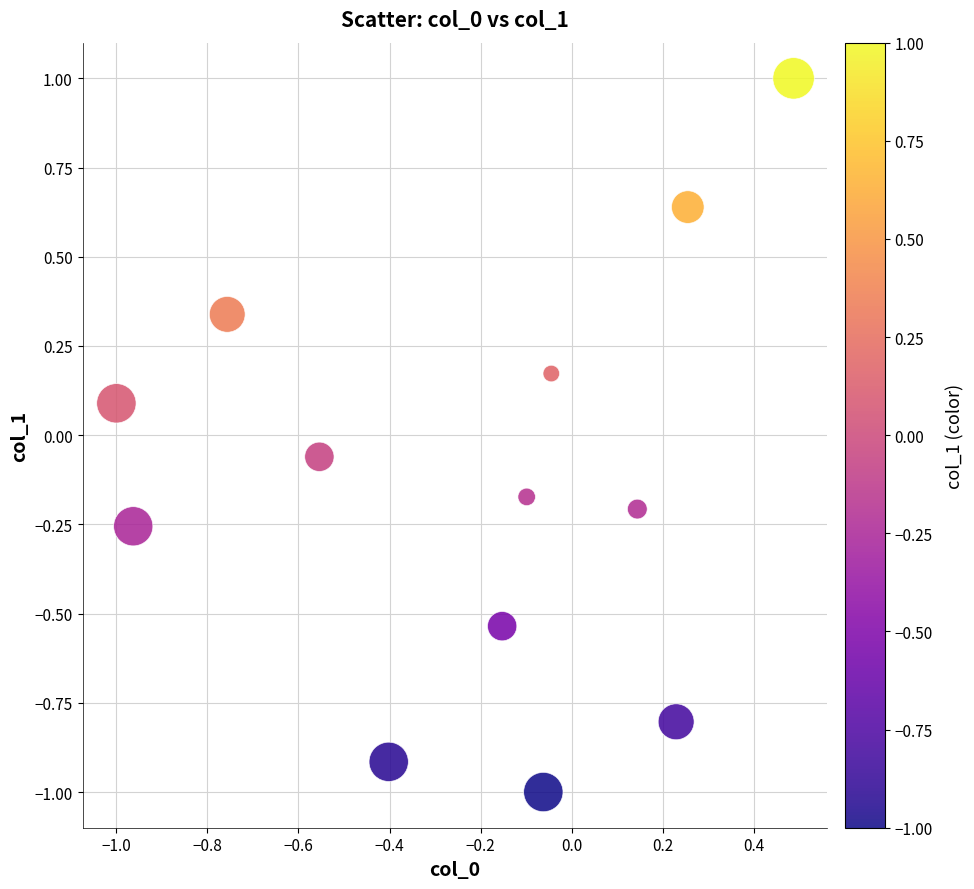

What is the range of X values (max minus min)?

1.5